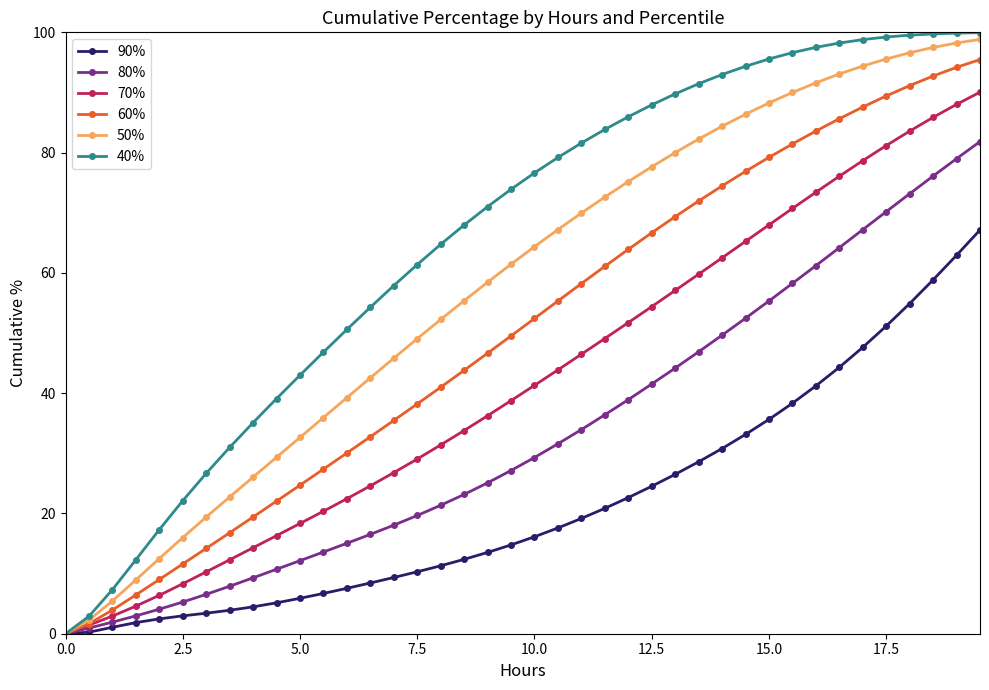

Rank the series by their maximum value, from lowest to highest.

90%, 80%, 70%, 60%, 50%, 40%